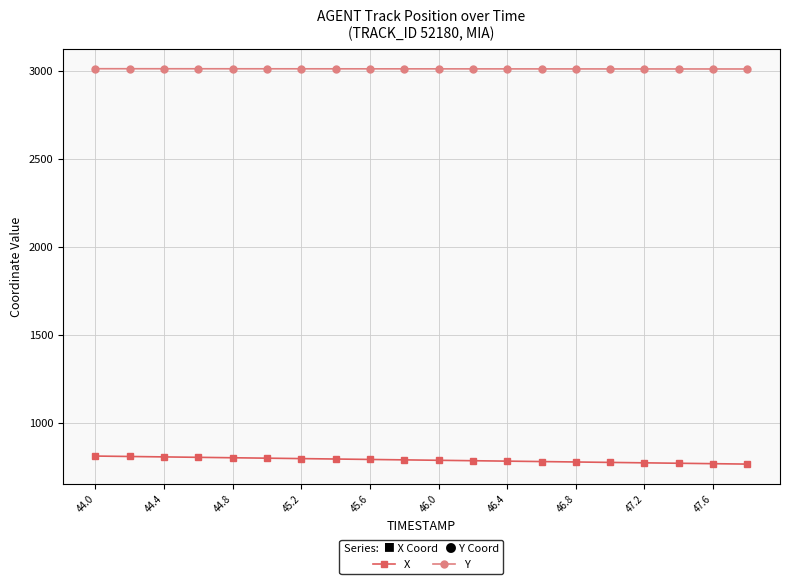

What is the value of the Y point at the 2nd from the left?

3013.0